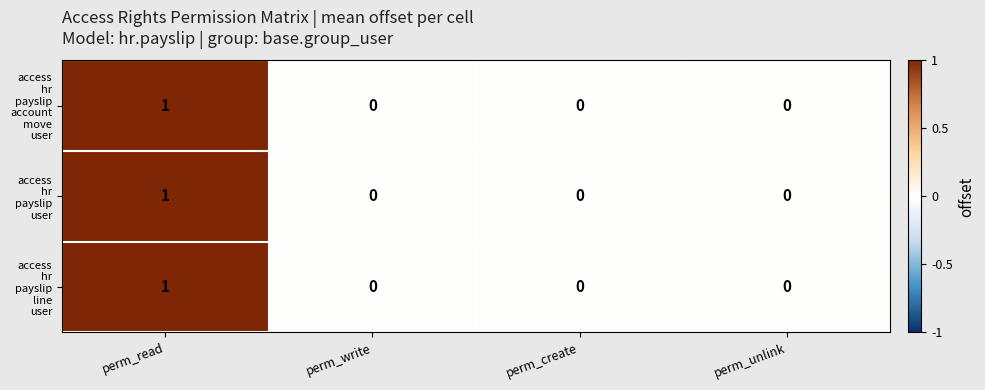

At which category is the sum across all series the highest?

perm_read